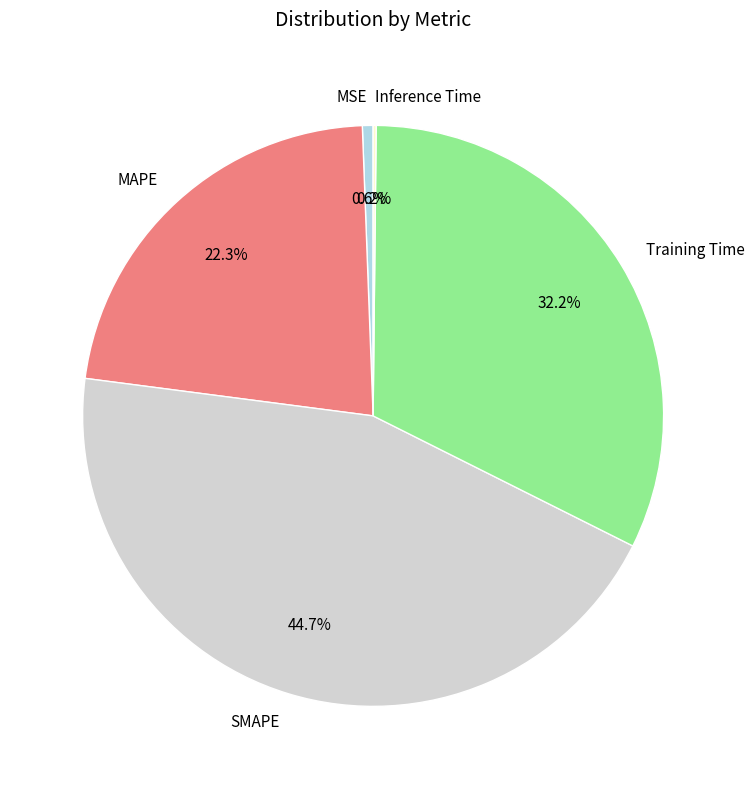

Which category has the biggest portion of the pie?

SMAPE